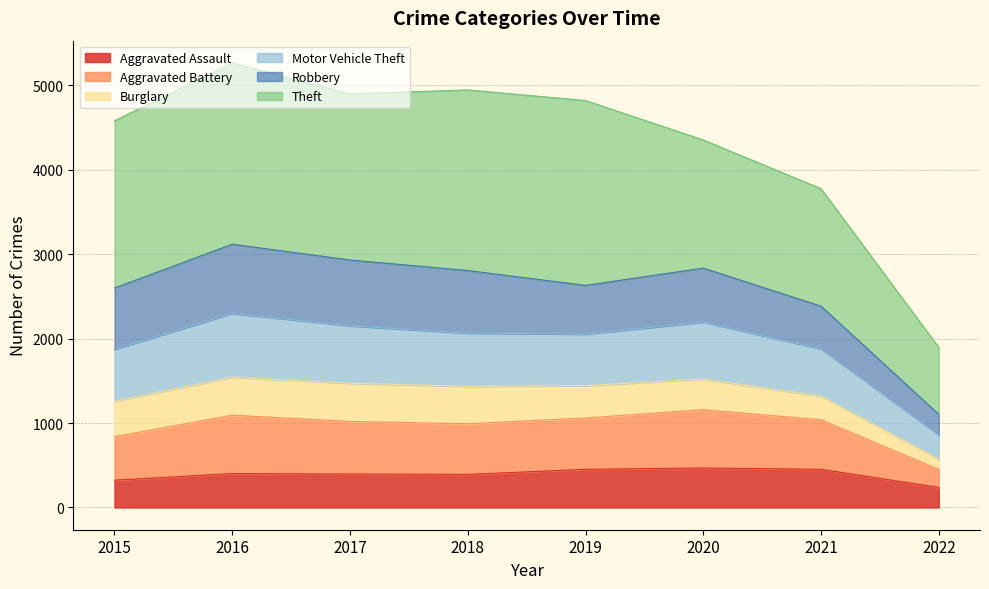

Which category has the lowest value in the Motor Vehicle Theft series?

2022